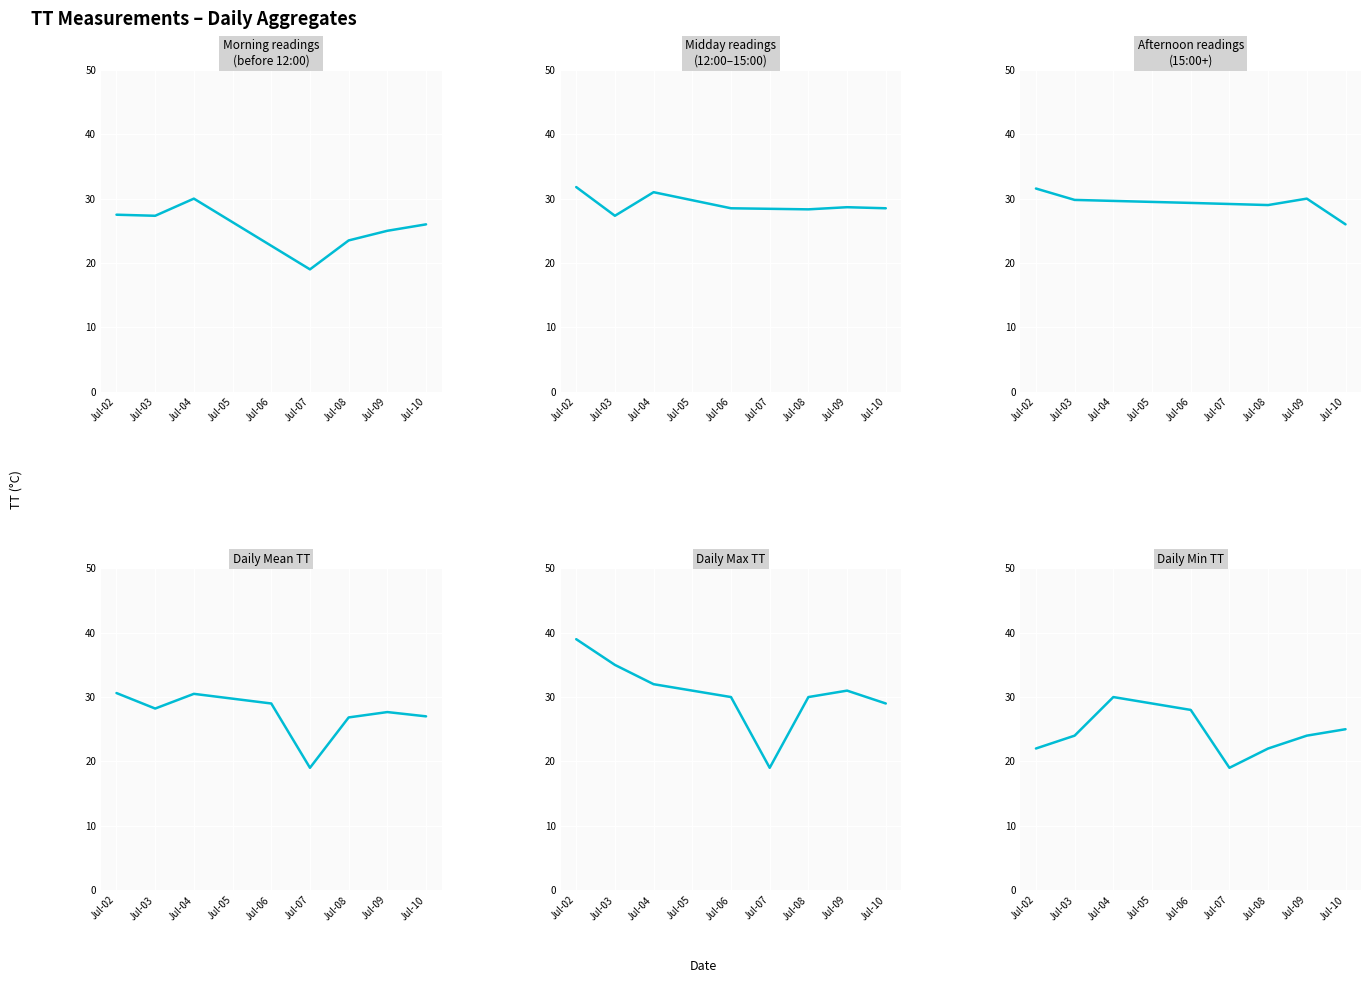

Is it true that the value at Jul-10 is 35?

False